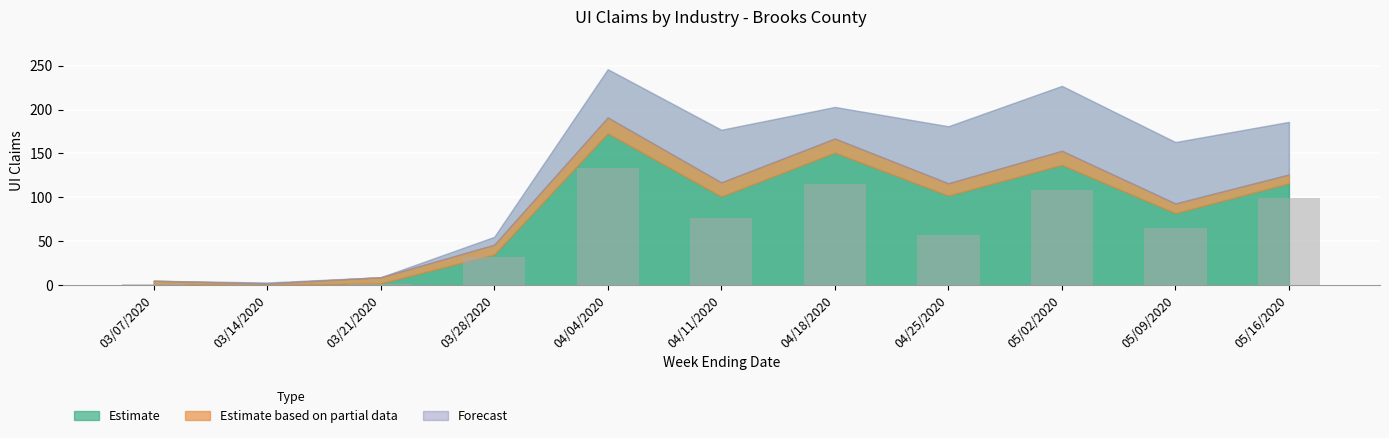

What is the greatest value displayed?

133